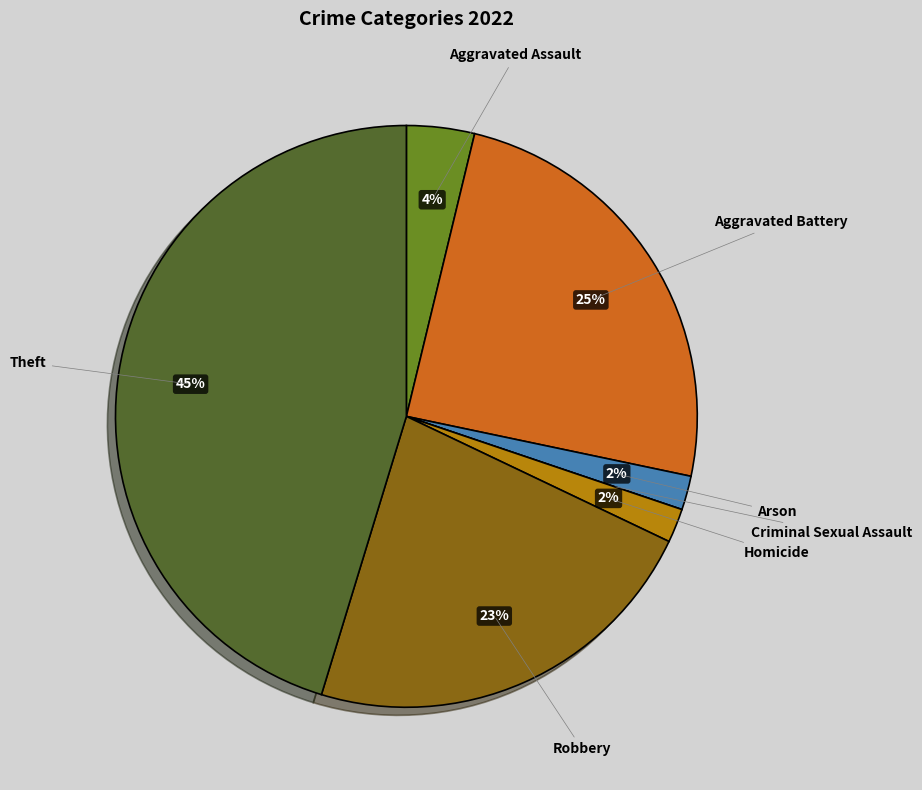

Do Robbery and Theft together represent more than half of the pie?

Yes